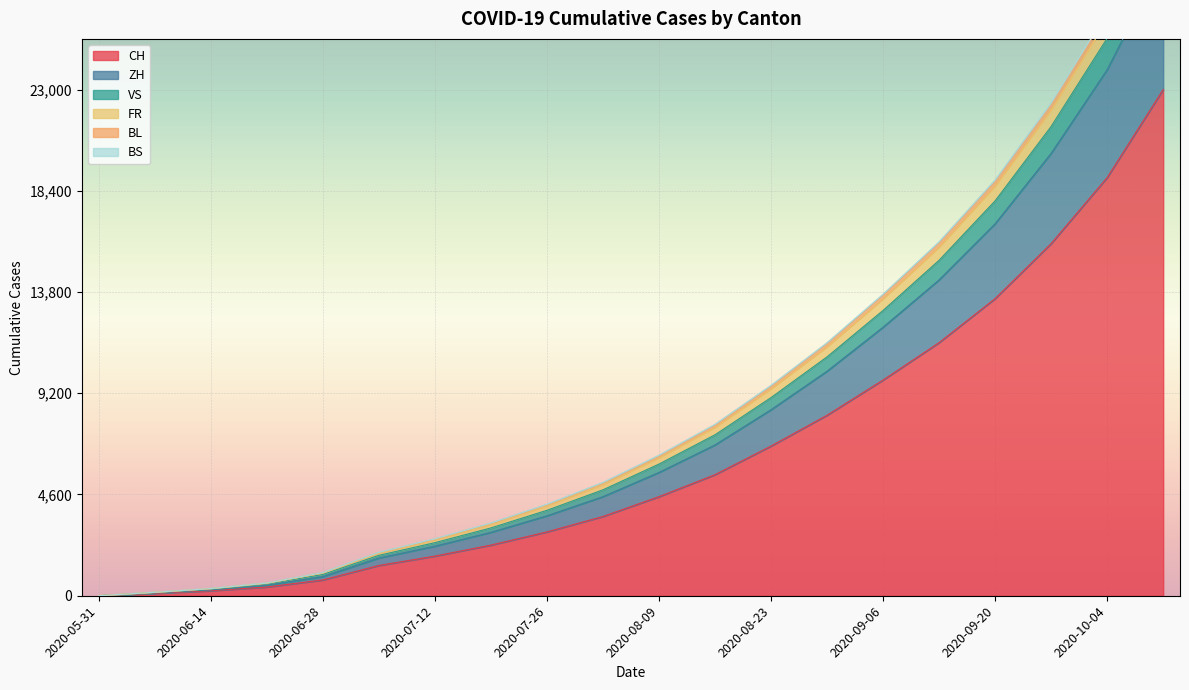

How many data points in VS are above 6377?

9